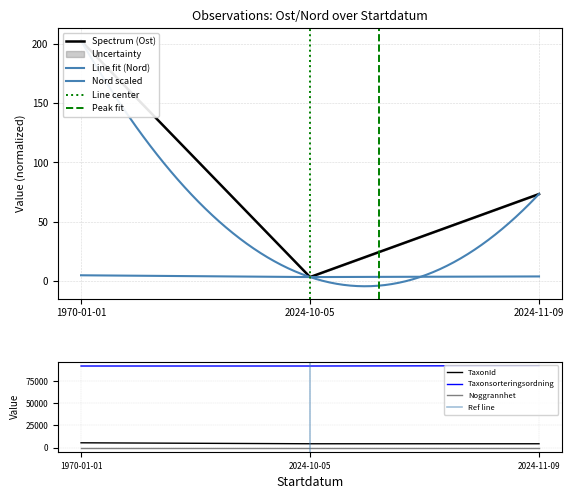

True or false: Ost has a value of 5.1 at 2024-10-05.

False